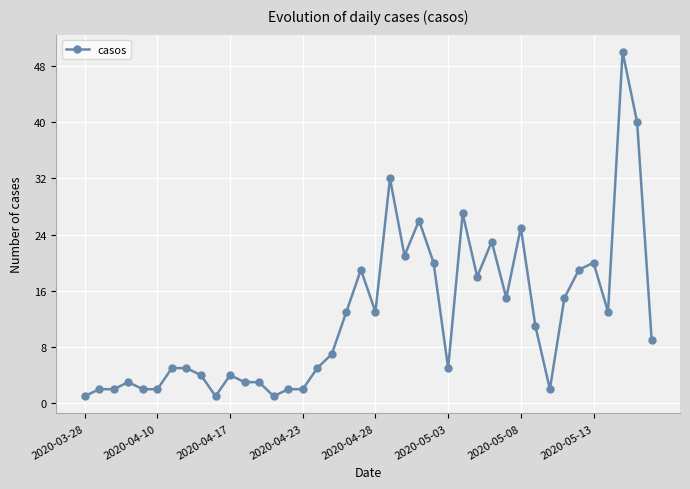

What is the difference between the maximum and minimum values?

49